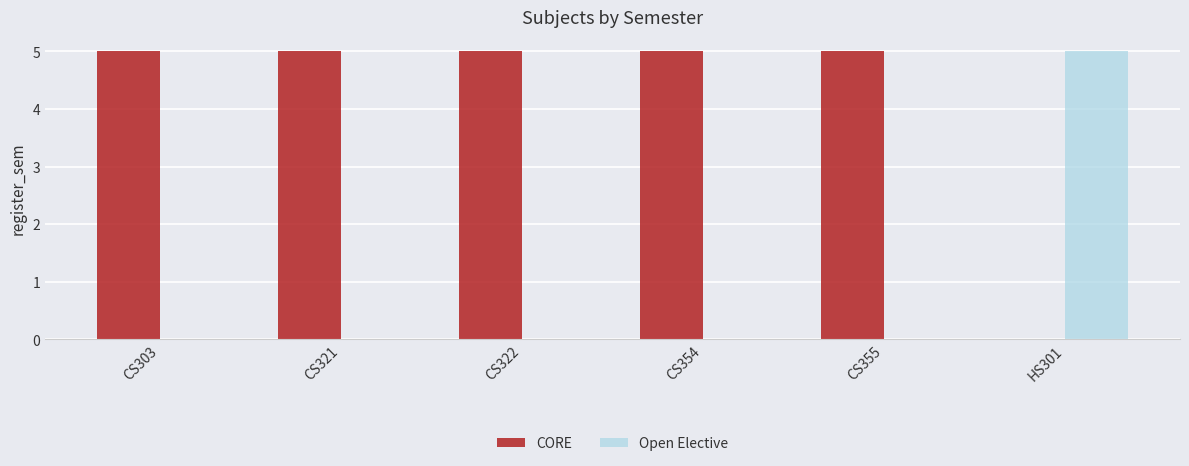

Which category has the highest value in the Open Elective series?

HS301